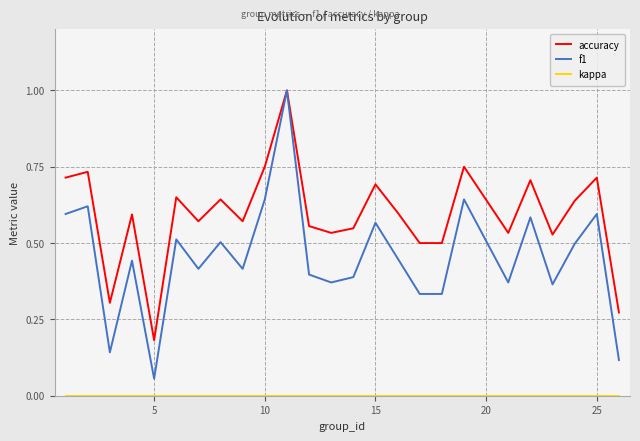

Which series has the largest range (max minus min)?

f1